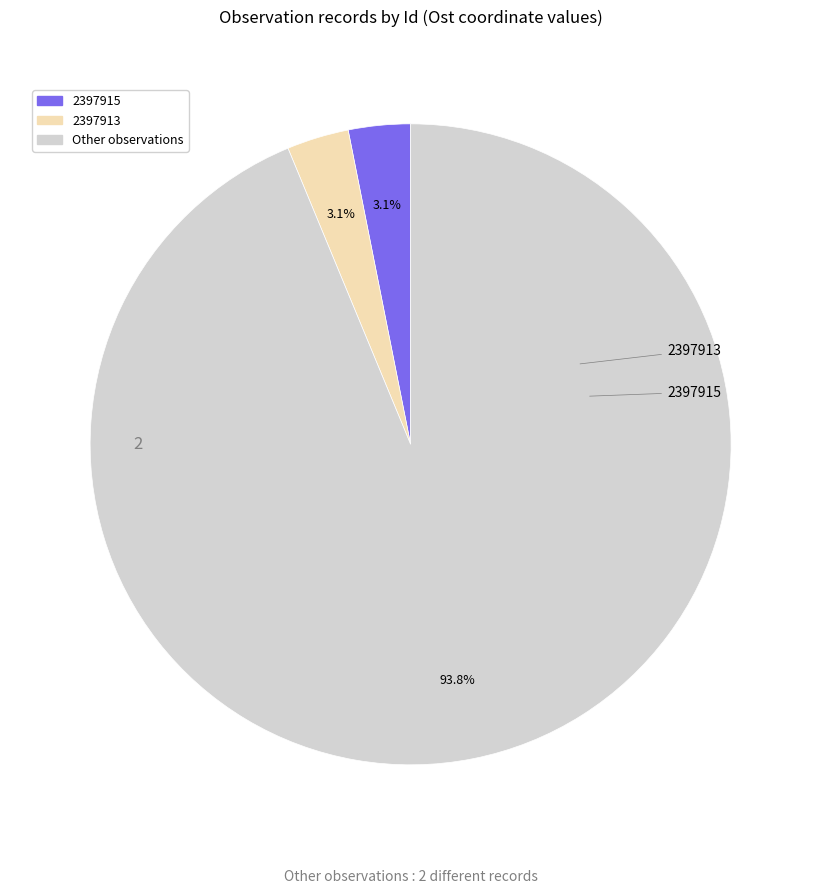

Does any single category account for the majority?

Yes